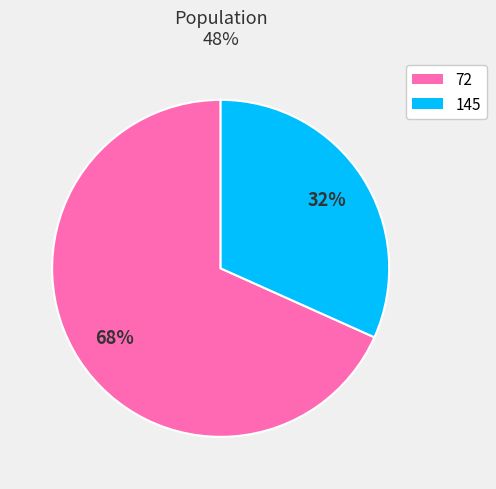

What is the smallest slice in the pie chart?

145